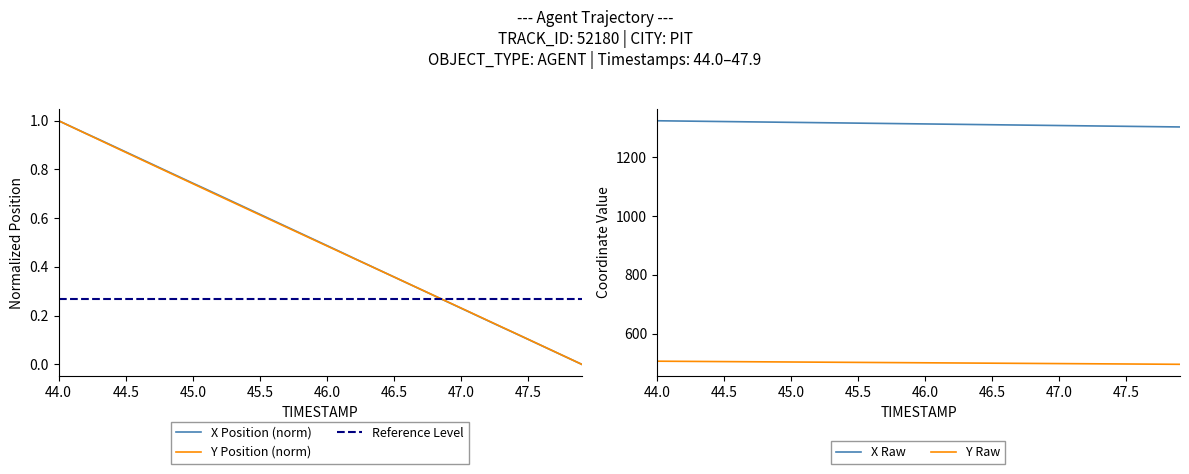

The value of Y Position (norm) at 44.5 is 0.6. True or false?

False